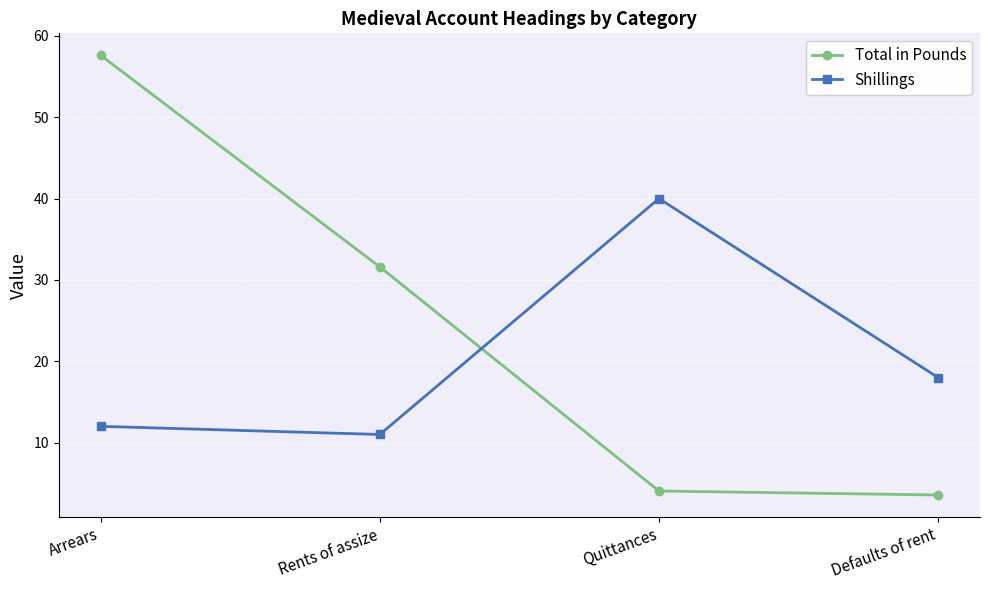

Between Arrears and Quittances, which series saw the biggest shift?

Total in Pounds